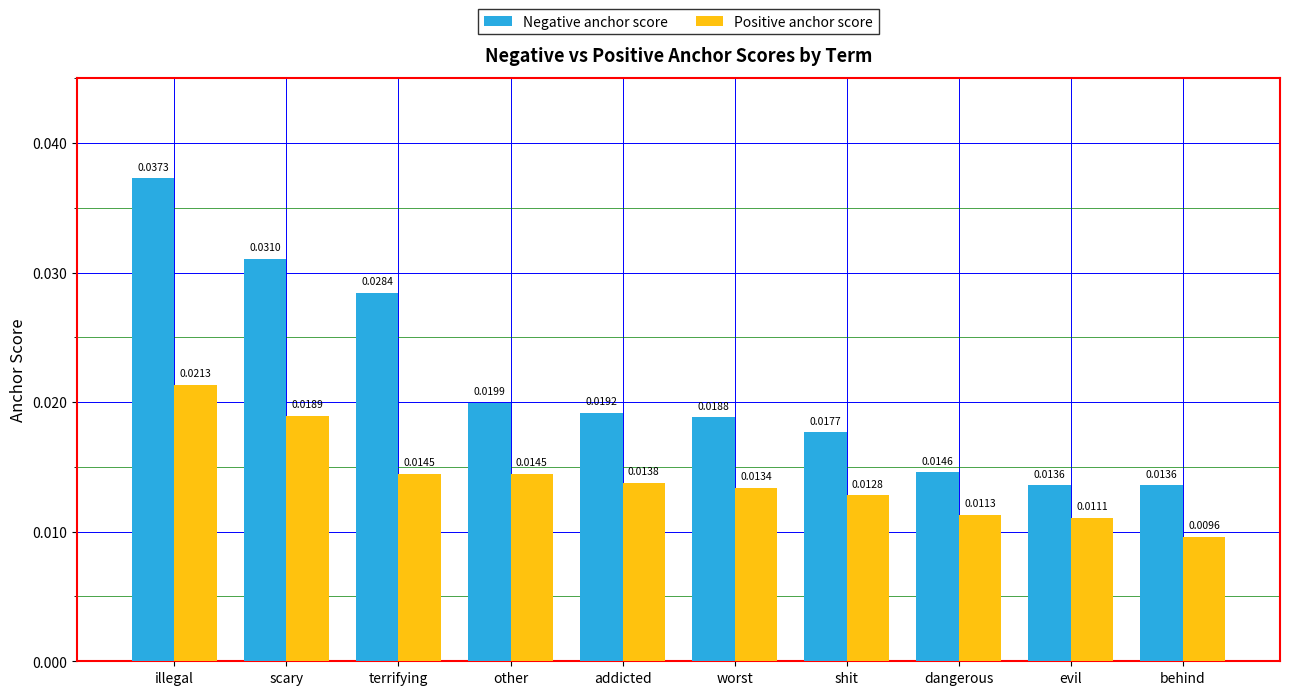

Does the chart contain any negative values?

No